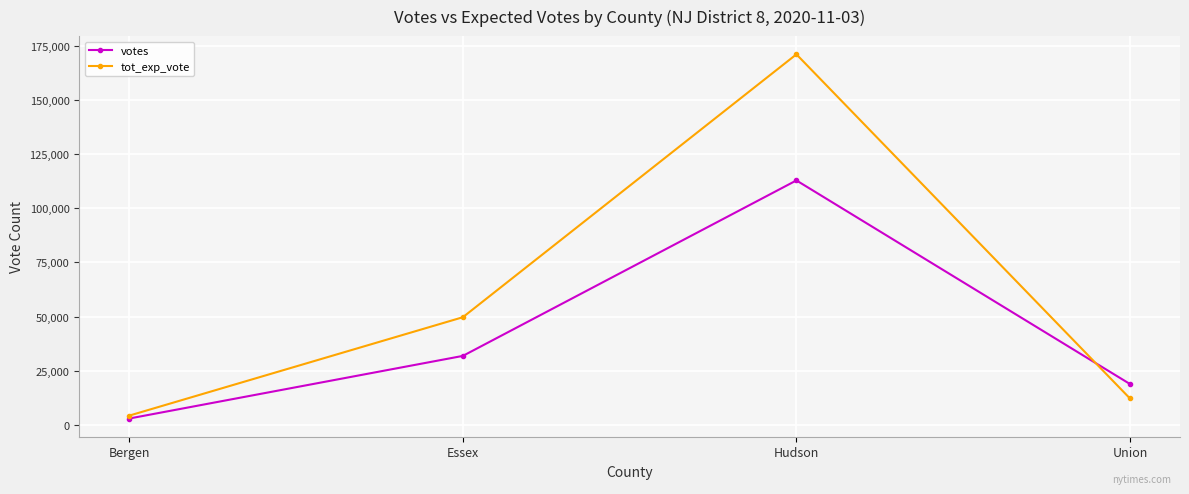

The tot_exp_vote series shows 4251 at Bergen. True or false?

True